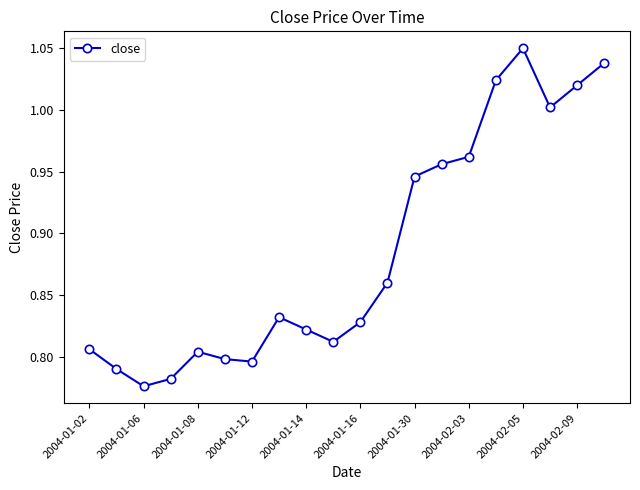

How many lines are shown in the chart?

1